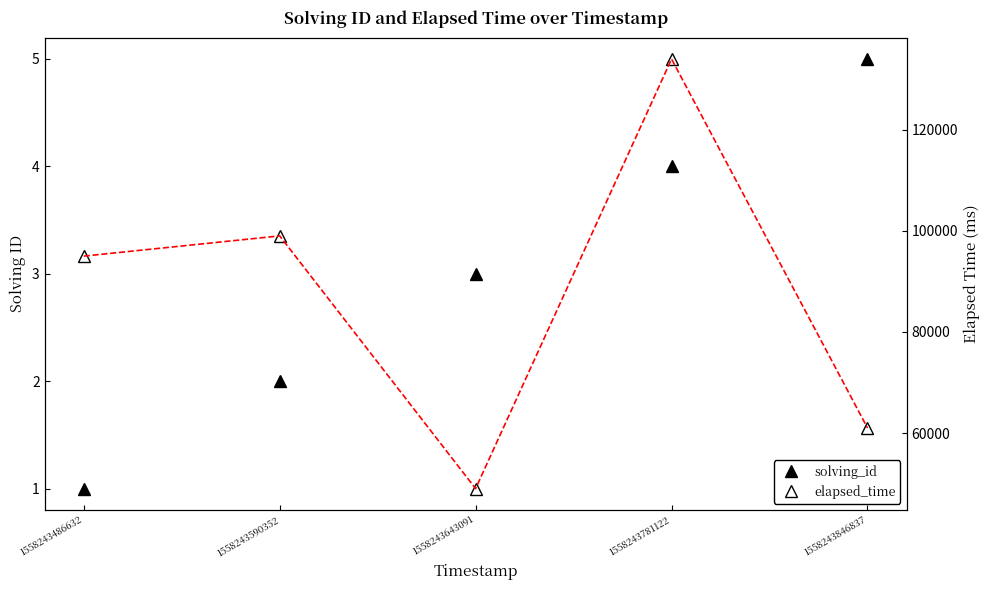

What is the minimum value for elapsed_time?

49000